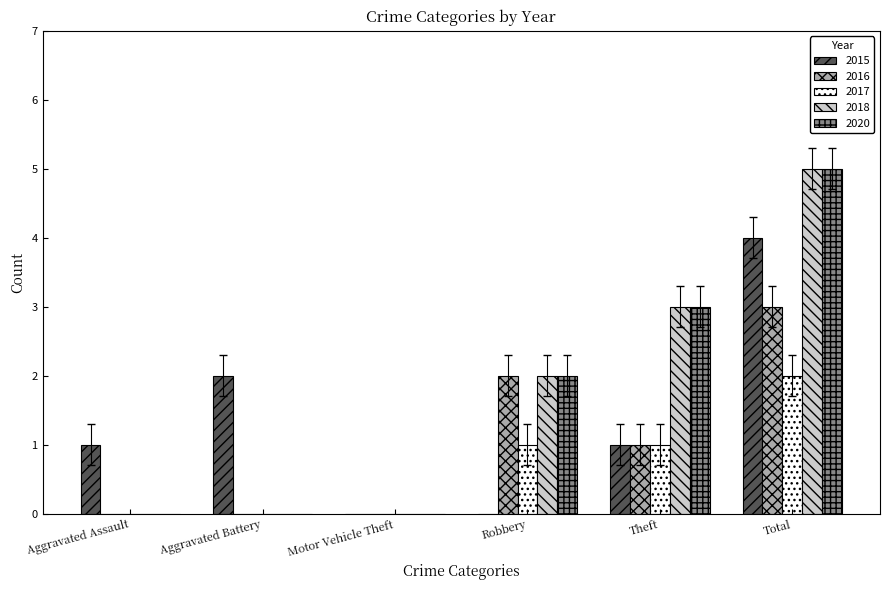

Is the value of 2020 at Theft greater than the value of 2017 at Robbery?

Yes